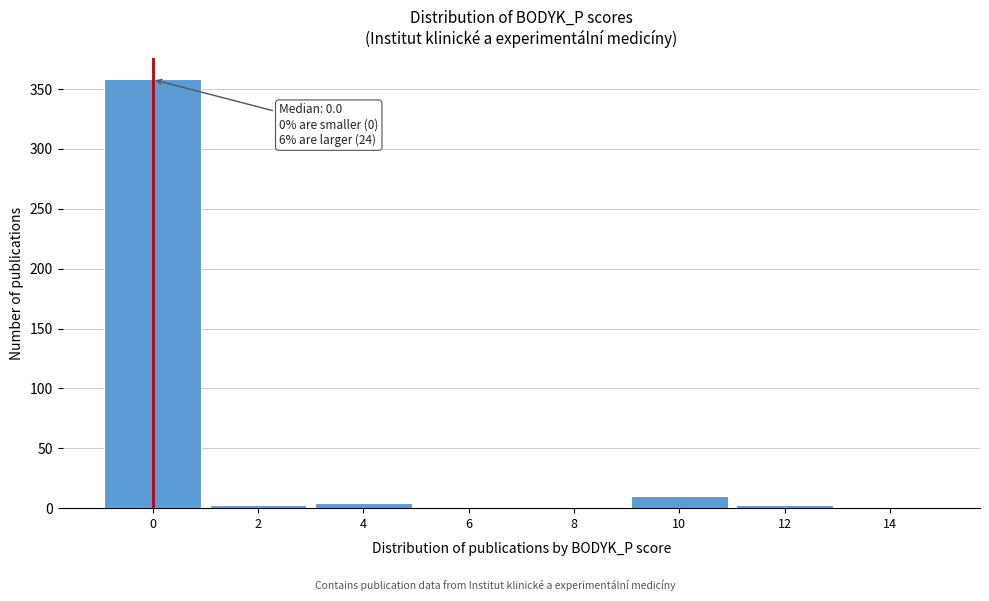

What is the sum of all values?

381